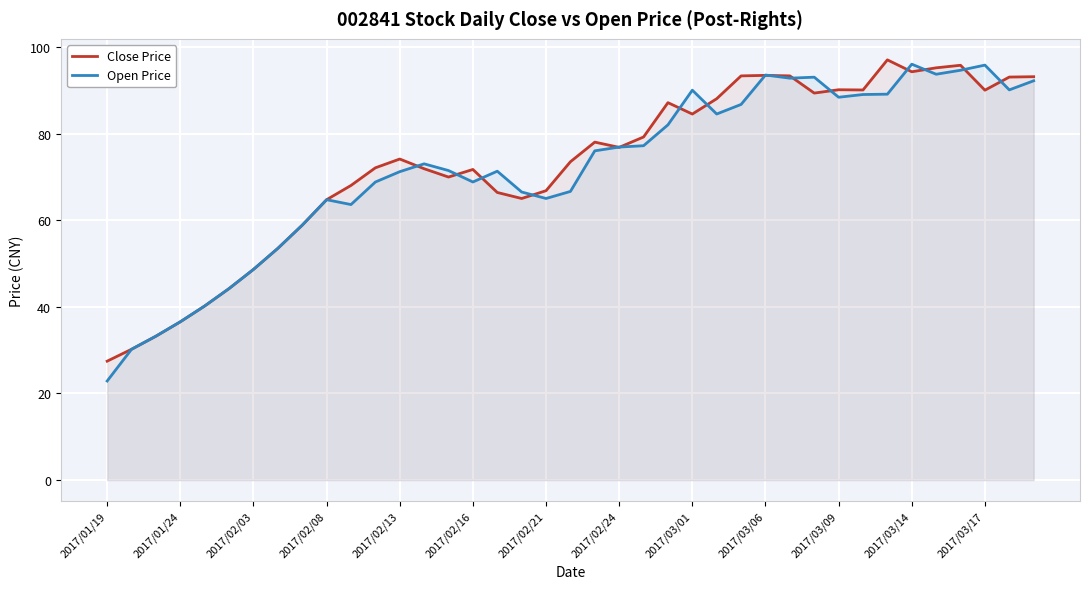

Which series ends up on top after the final intersection of Open Price and Close Price?

Close Price